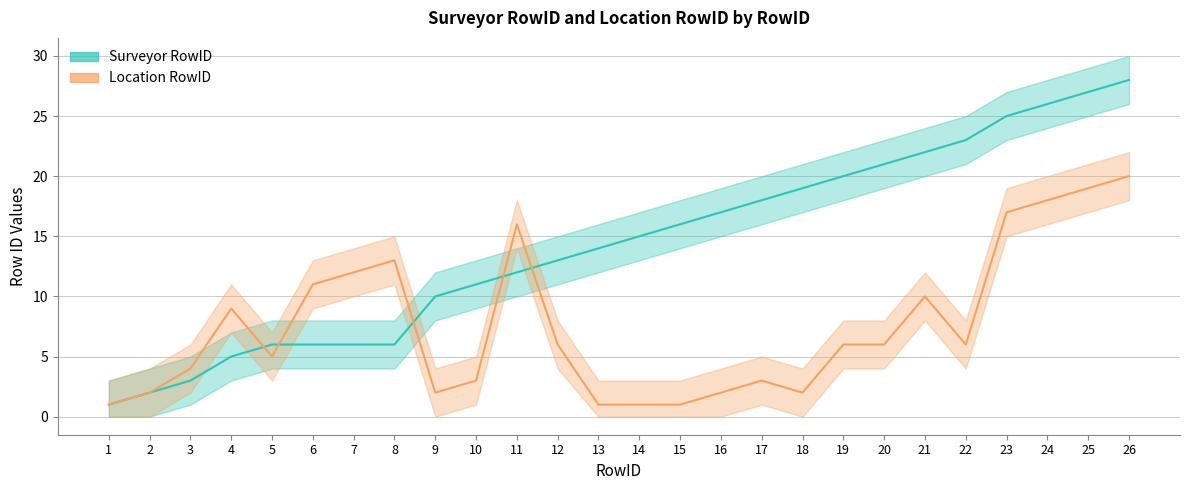

Reading right to left, extract all data points from this chart.

Surveyor RowID: 28	27	26	25	23	22	21	20	19	18	17	16	15	14	13	12	11	10	6	6	6	6	5	3	2	1
Location RowID: 20	19	18	17	6	10	6	6	2	3	2	1	1	1	6	16	3	2	13	12	11	5	9	4	2	1